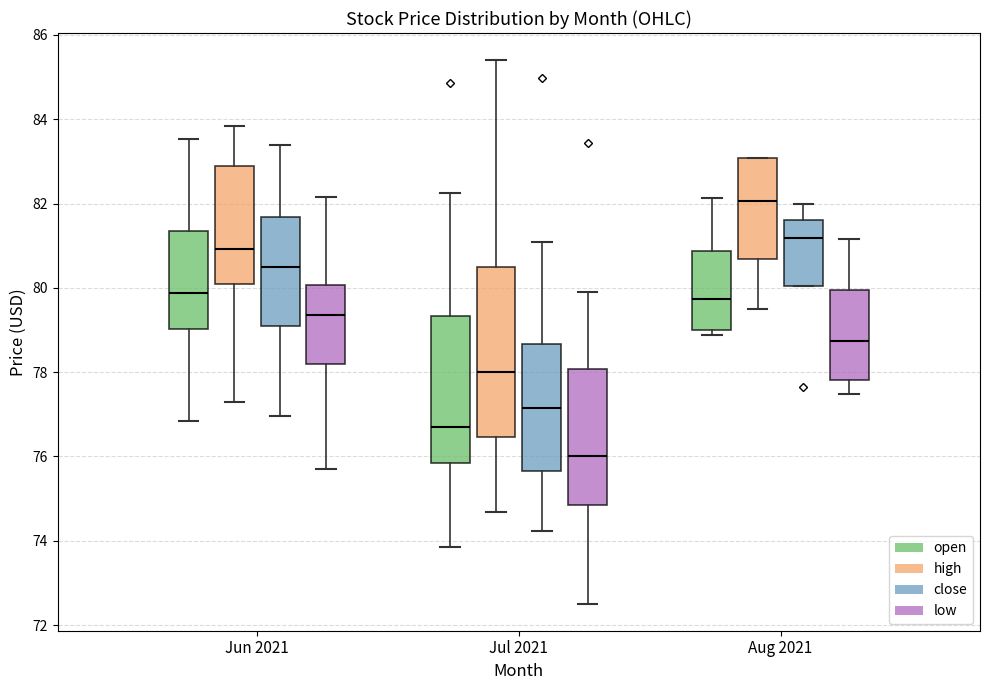

Reading left to right, transcribe this box plot: for each box, give where its median line is, the range the box spans, and where its two whiskers end, as read against the y-axis. The values are not printed on the chart, so give them approximately, as read against the axis.

Jun 2021 (open): median 79.8, box 79.0 to 81.4, whiskers 76.8 to 83.6
Jun 2021 (high): median 81.0, box 80.0 to 82.8, whiskers 77.2 to 83.8
Jun 2021 (close): median 80.4, box 79.0 to 81.6, whiskers 77.0 to 83.4
Jun 2021 (low): median 79.4, box 78.2 to 80.0, whiskers 75.8 to 82.2
Jul 2021 (open): median 76.8, box 75.8 to 79.4, whiskers 73.8 to 82.2
Jul 2021 (high): median 78.0, box 76.4 to 80.6, whiskers 74.6 to 85.4
Jul 2021 (close): median 77.2, box 75.6 to 78.6, whiskers 74.2 to 81.0
Jul 2021 (low): median 76.0, box 74.8 to 78.0, whiskers 72.6 to 80.0
Aug 2021 (open): median 79.8, box 79.0 to 80.8, whiskers 78.8 to 82.2
Aug 2021 (high): median 82.0, box 80.6 to 83.0, whiskers 79.4 to 83.0
Aug 2021 (close): median 81.2, box 80.0 to 81.6, whiskers 80.0 to 82.0
Aug 2021 (low): median 78.8, box 77.8 to 80.0, whiskers 77.4 to 81.2